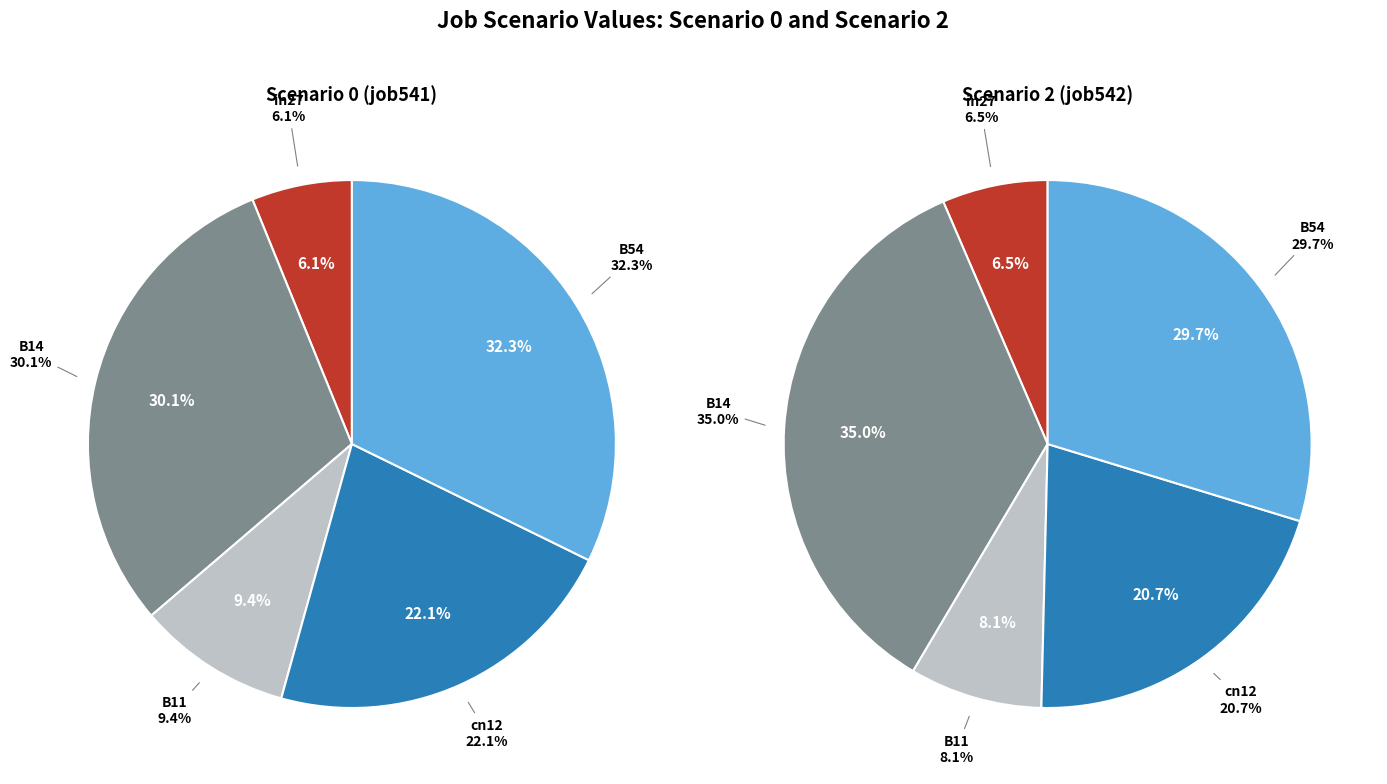

What percentage is NOT represented by in27?

93.9%